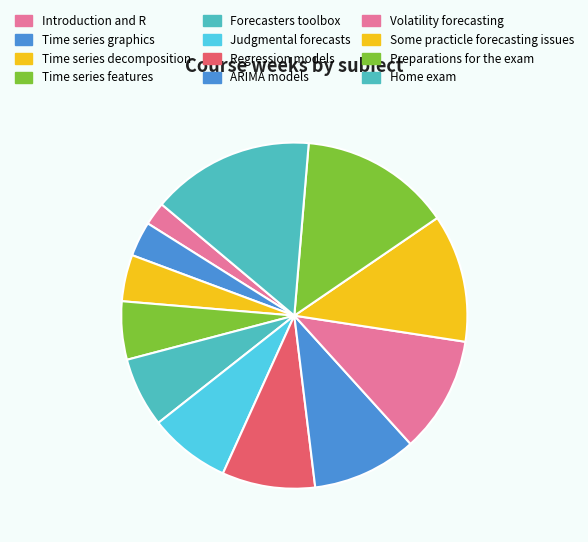

What percentage is the Time series graphics slice, to the nearest percent?

3%